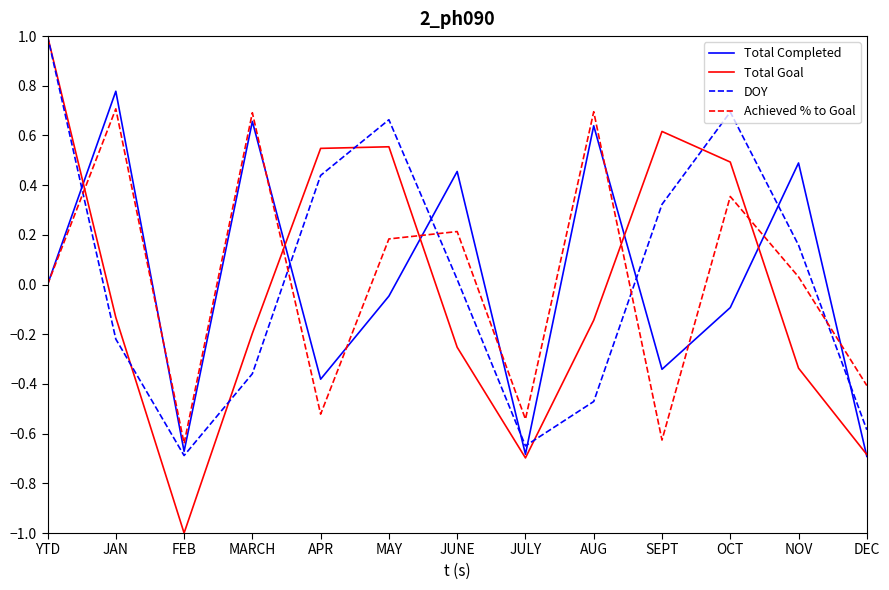

What is the maximum value shown in the chart?

1.0